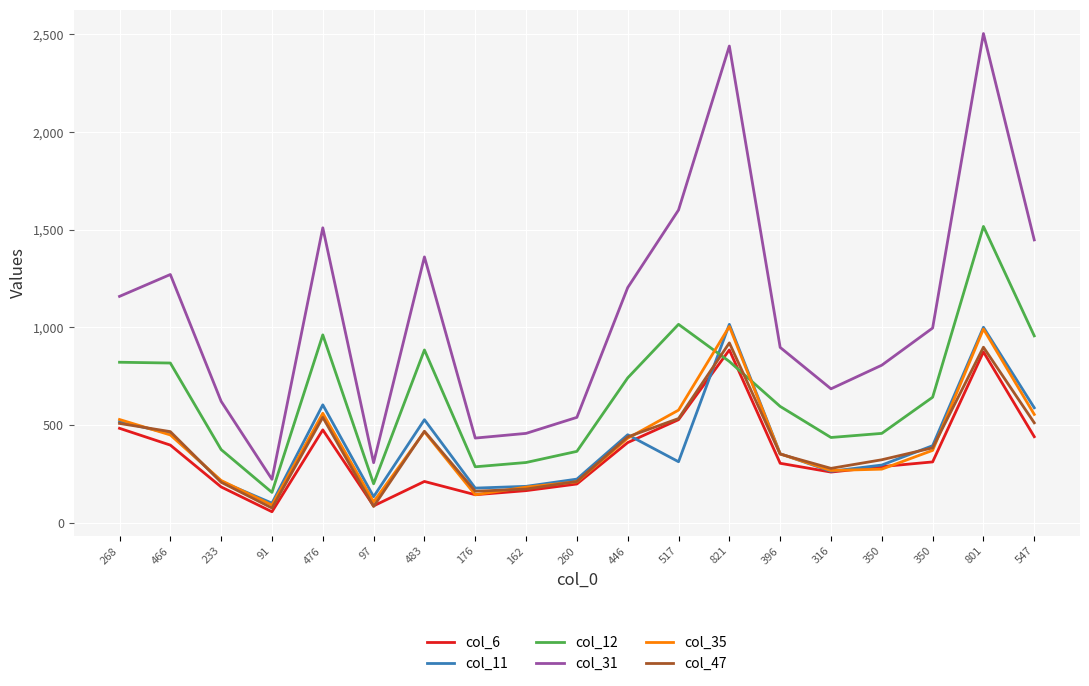

What are all the series names shown in the legend?

col_6, col_11, col_12, col_31, col_35, col_47